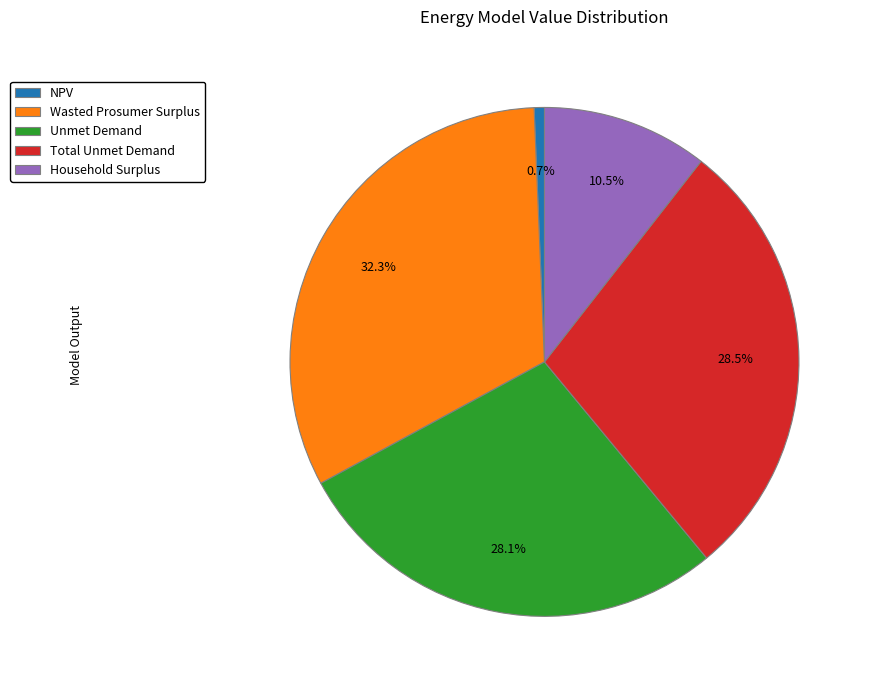

True or false: Unmet Demand accounts for 35% of the total.

False